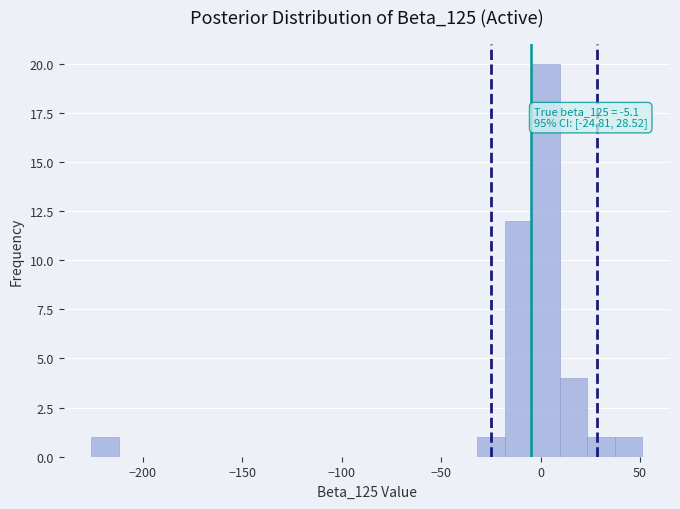

Around what value on the x-axis is the tallest bar? Give the approximate position of its centre, as read against the axis.

5